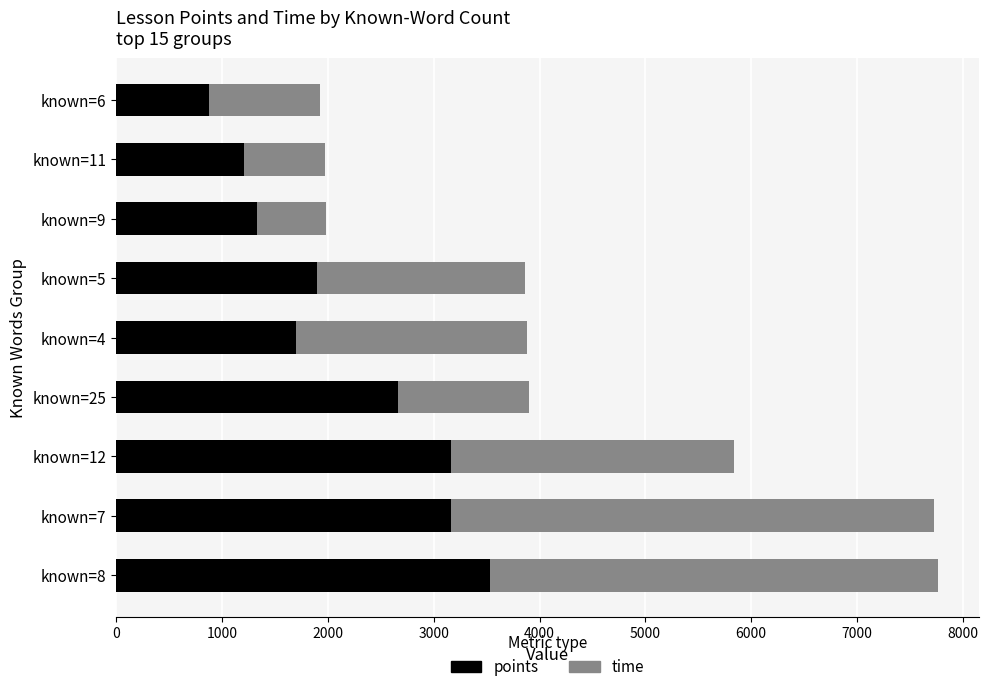

Read the points value at known=8, to the nearest 100.

3500